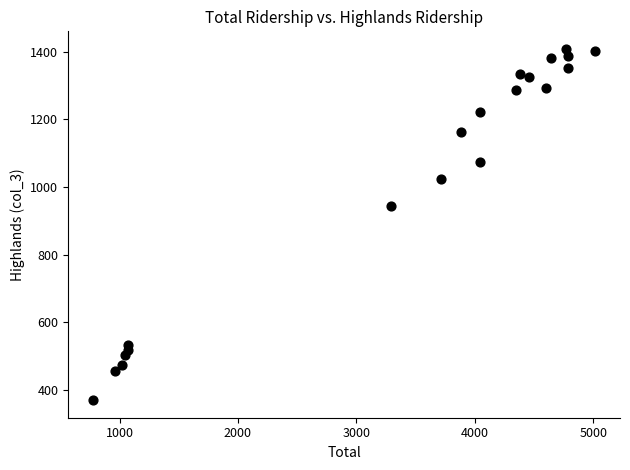

What Y value in the scatter plot is closest to 889?

944